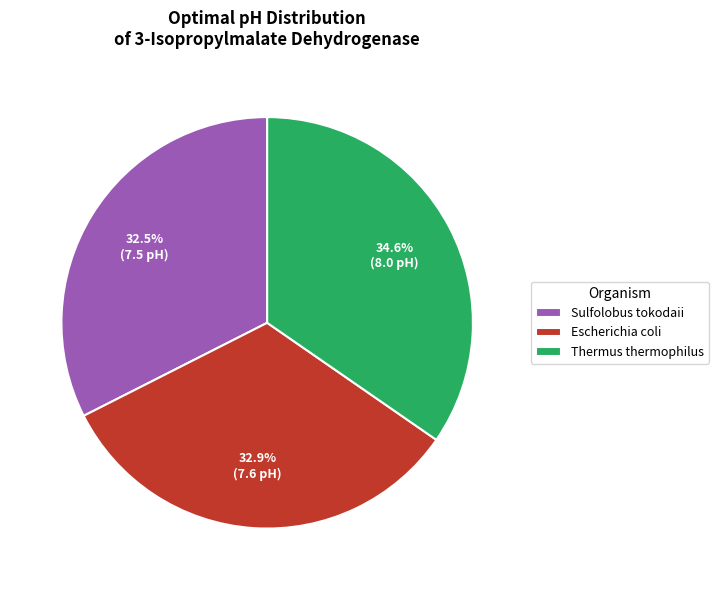

Count the number of slices in the pie.

3